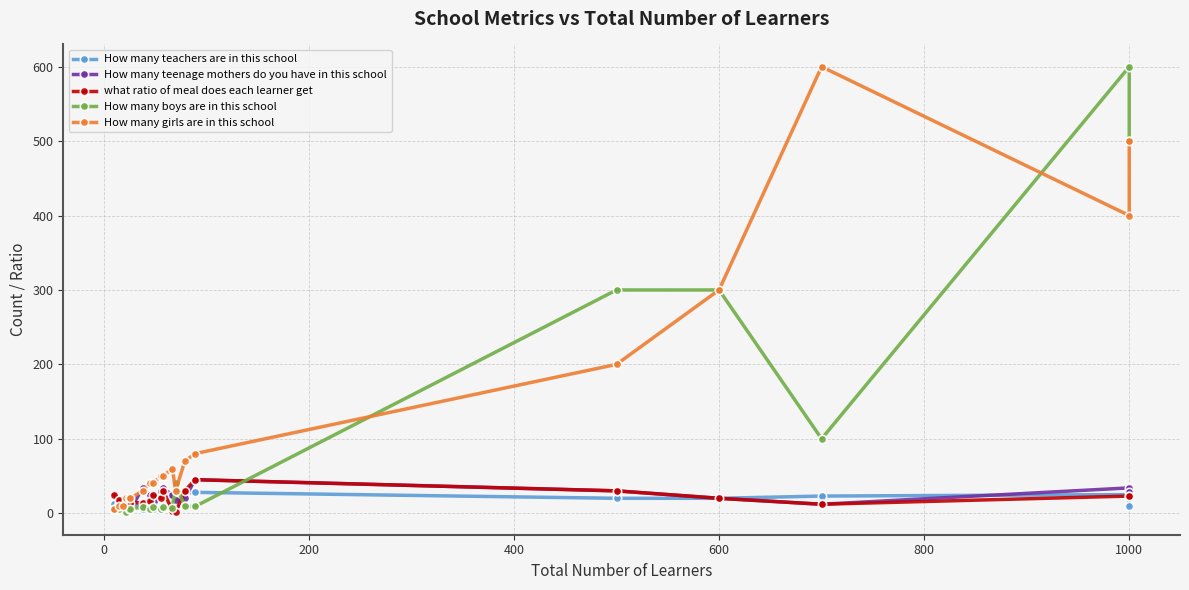

What are all the series names shown in the legend?

How many teachers are in this school, How many teenage mothers do you have in this school, what ratio of meal does each learner get, How many boys are in this school, How many girls are in this school